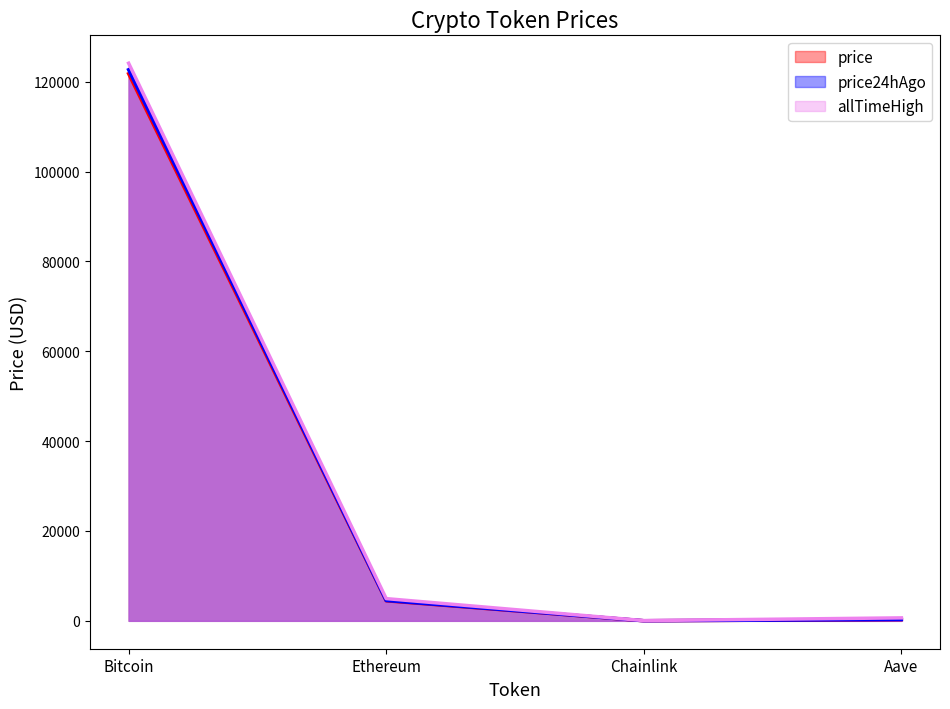

True or false: allTimeHigh and price intersect in this chart.

False